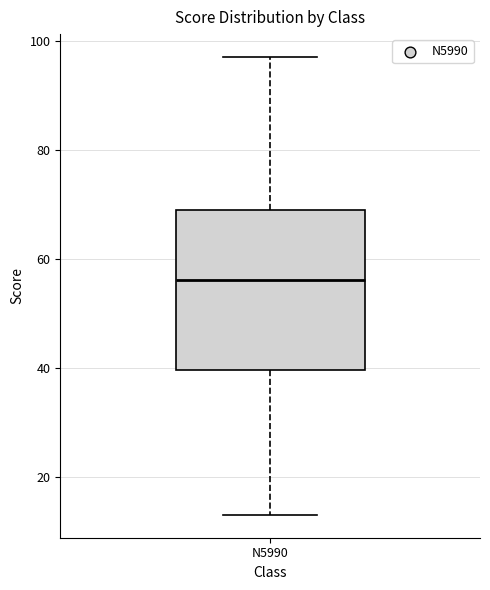

Where is the lower edge of the box for N5990 on the y-axis? The values are not printed on the chart, so give them approximately, as read against the axis.

40